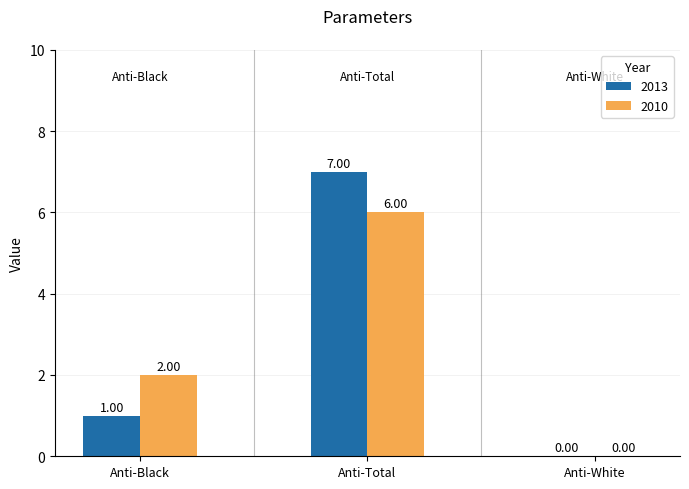

Which label corresponds to the largest value in the chart?

Anti-Total